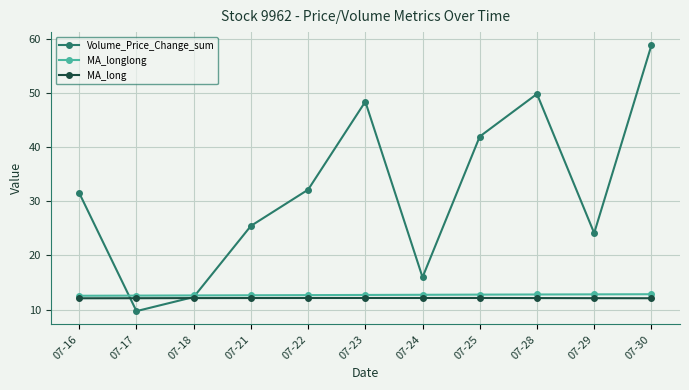

What is the minimum value for MA_longlong?

12.6